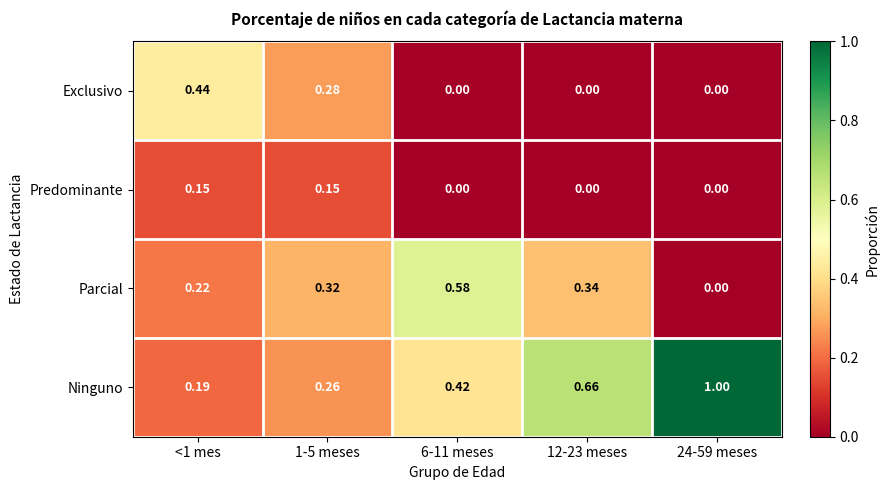

Rank the series by their average value, from highest to lowest.

Ninguno, Parcial, Exclusivo, Predominante